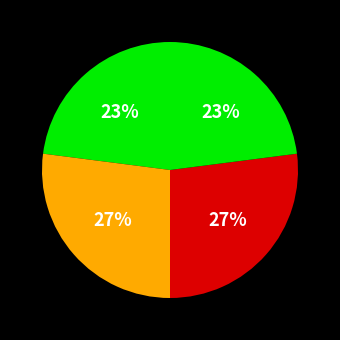

Rank the categories by value from lowest to highest.

AddVertex_0, AddVertex_3, AddVertex_1, AddVertex_2